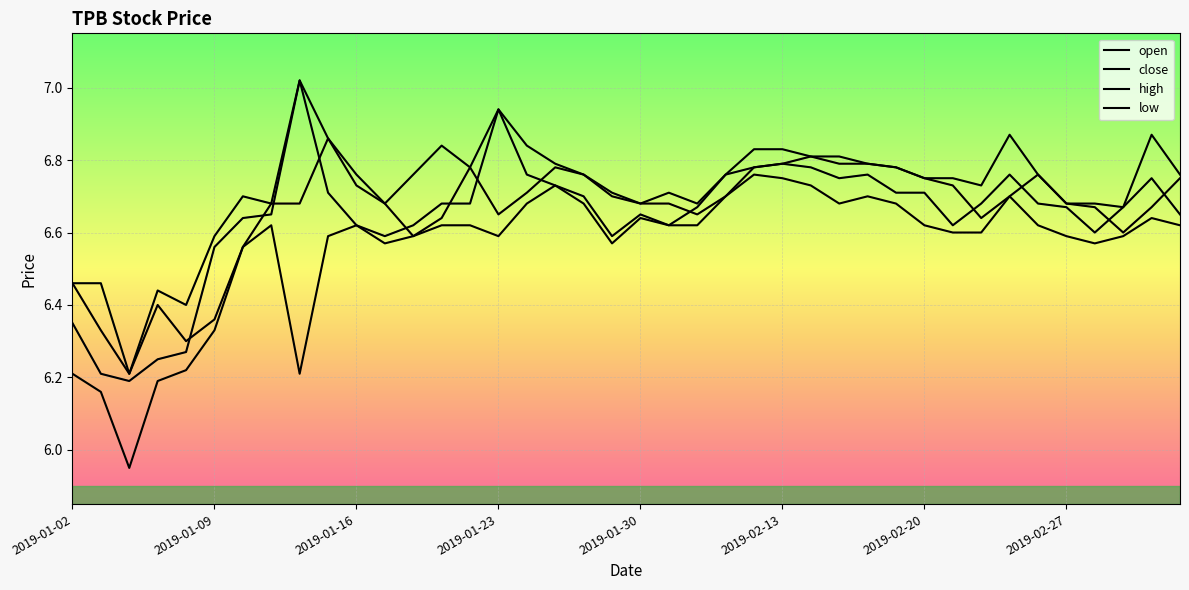

Does the chart have visible grid lines?

Yes